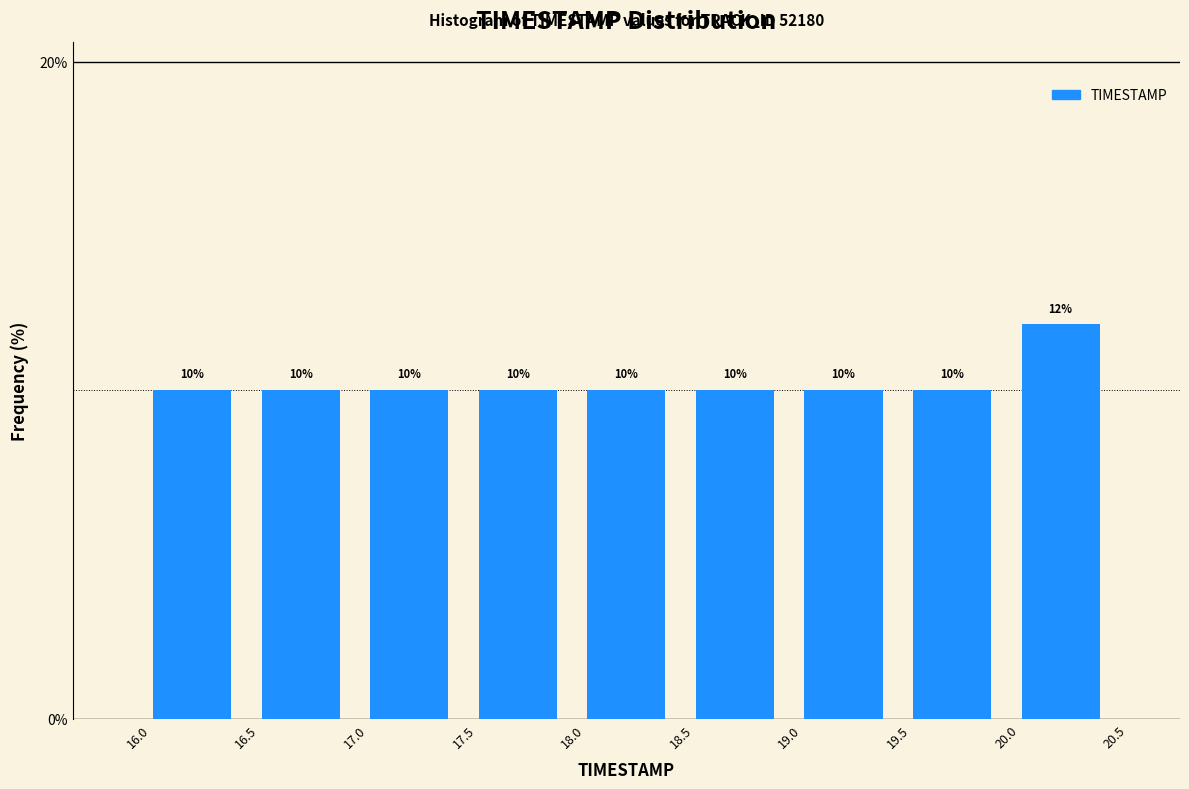

Reading left to right, transcribe this chart: for each bar, give the range it covers on the x-axis and its height.

16.0 to 16.5: 10
16.5 to 17.0: 10
17.0 to 17.5: 10
17.5 to 18.0: 10
18.0 to 18.5: 10
18.5 to 19.0: 10
19.0 to 19.5: 10
19.5 to 20.0: 10
20.0 to 20.5: 12